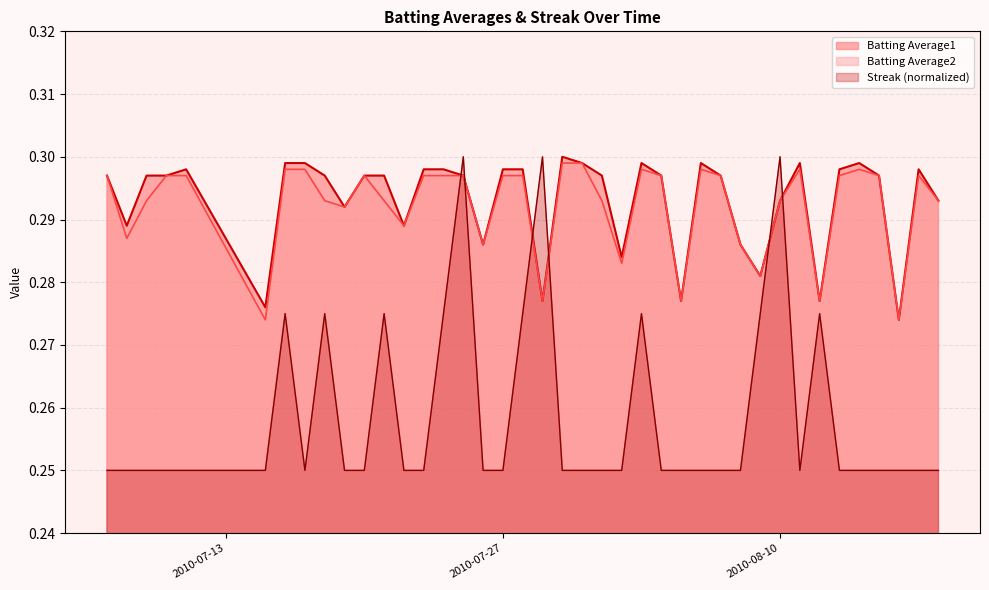

Which series has the largest range (max minus min)?

Streak (normalized)